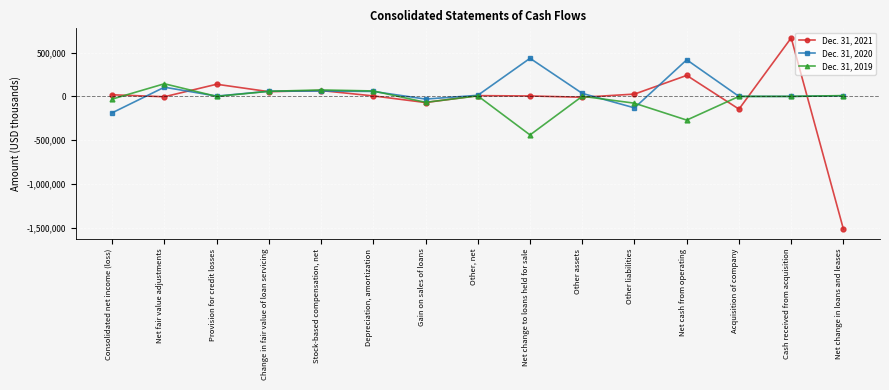

What is the label of the 4th point from the right?

Net cash from operating